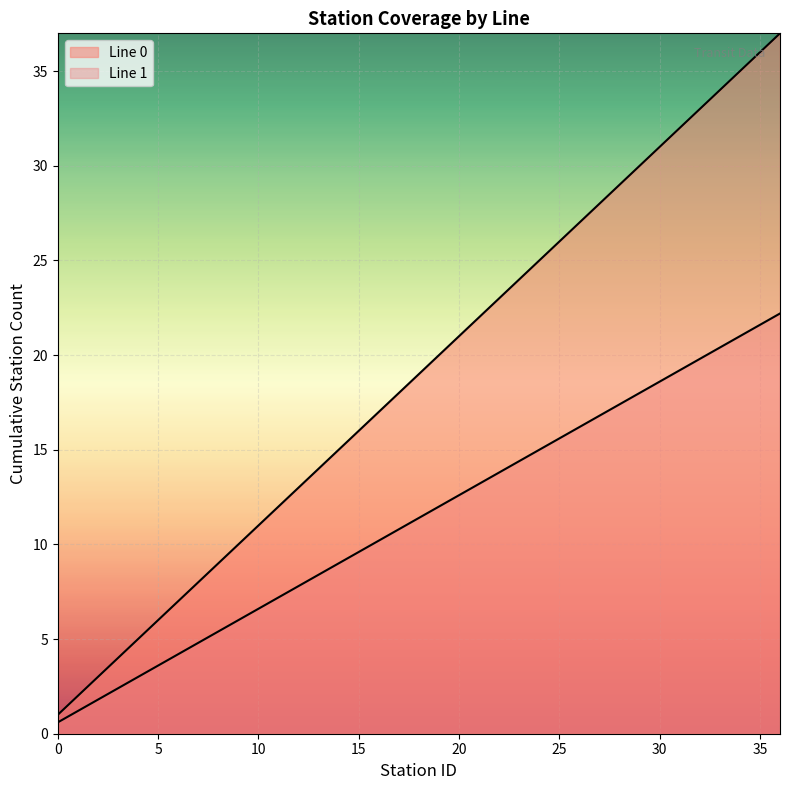

Reading right to left, transcribe all the data shown in this chart.

Line 0: 37.0	36.0	35.0	34.0	33.0	32.0	31.0	30.0	29.0	28.0	27.0	26.0	25.0	24.0	23.0	22.0	21.0	20.0	19.0	18.0	17.0	16.0	15.0	14.0	13.0	12.0	11.0	10.0	9.0	8.0	7.0	6.0	5.0	4.0	3.0	2.0	1.0
Line 1: 22.2	21.6	21.0	20.4	19.8	19.2	18.6	18.0	17.4	16.8	16.2	15.6	15.0	14.4	13.8	13.2	12.6	12.0	11.4	10.8	10.2	9.6	9.0	8.4	7.8	7.2	6.6	6.0	5.4	4.8	4.2	3.6	3.0	2.4	1.8	1.2	0.6